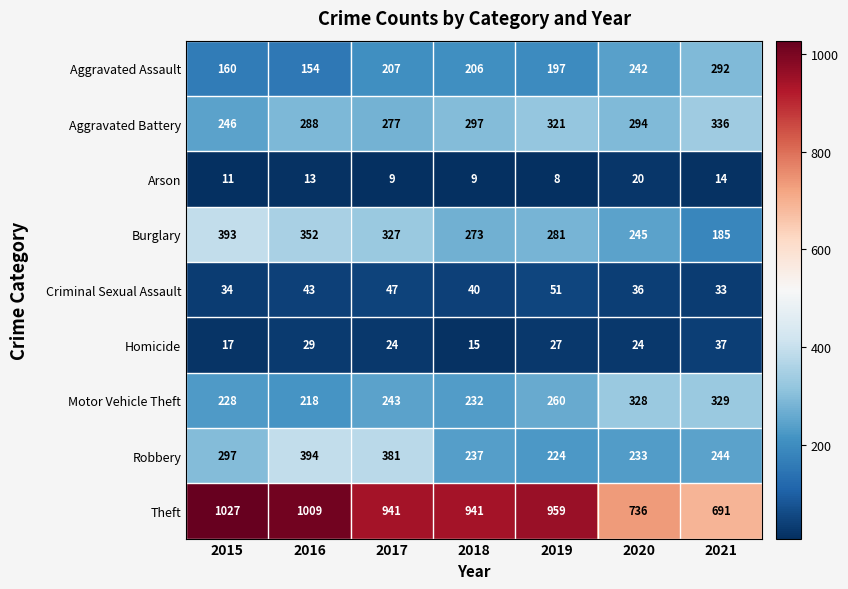

Where is Arson nearest to the value 14?

2021